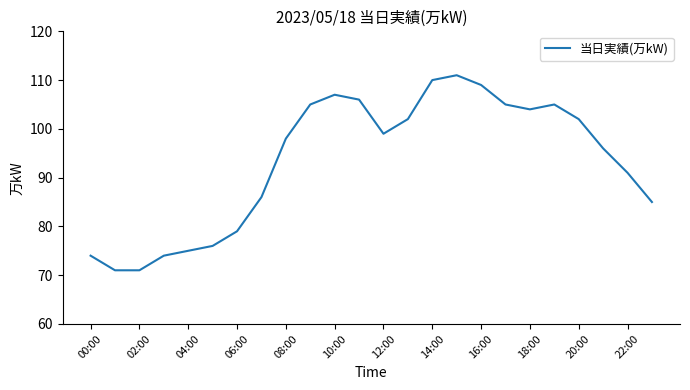

What is the difference between the maximum and minimum values?

40